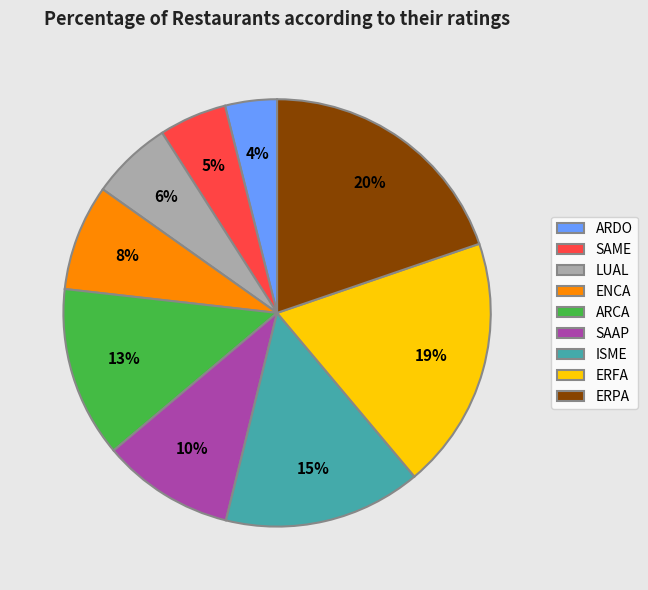

Is it true that LUAL is 1% of the pie?

False